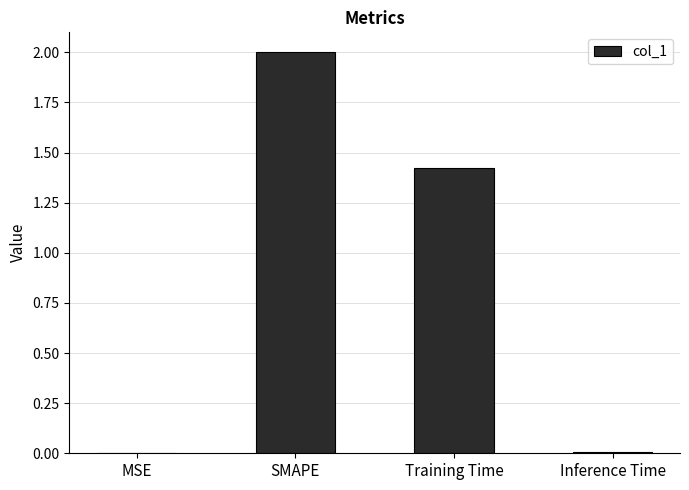

Which category has the highest value across all series?

SMAPE